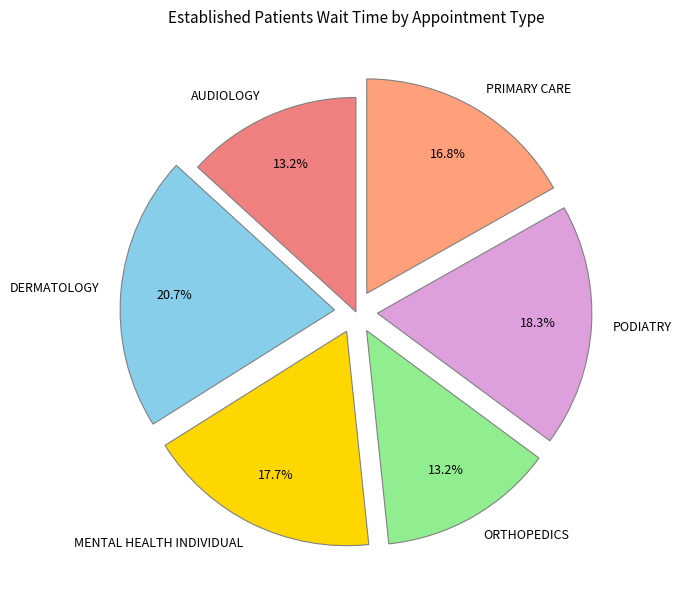

To the nearest percent, what is the combined percentage of AUDIOLOGY and DERMATOLOGY?

34%